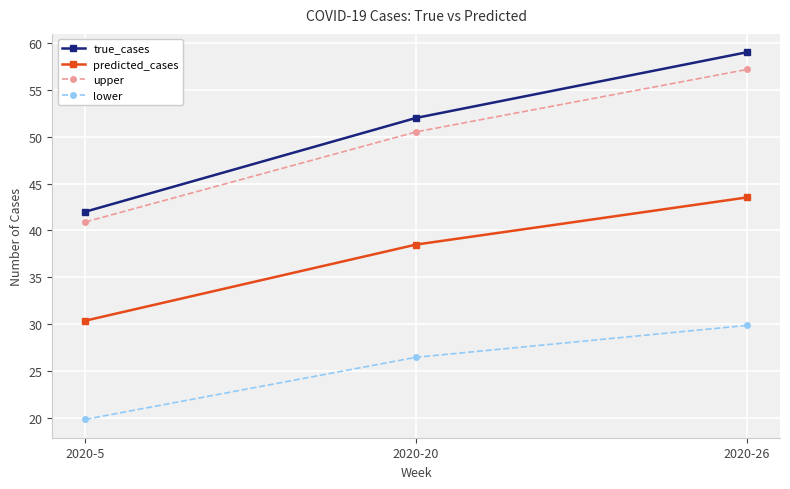

What is the greatest value displayed?

59.0